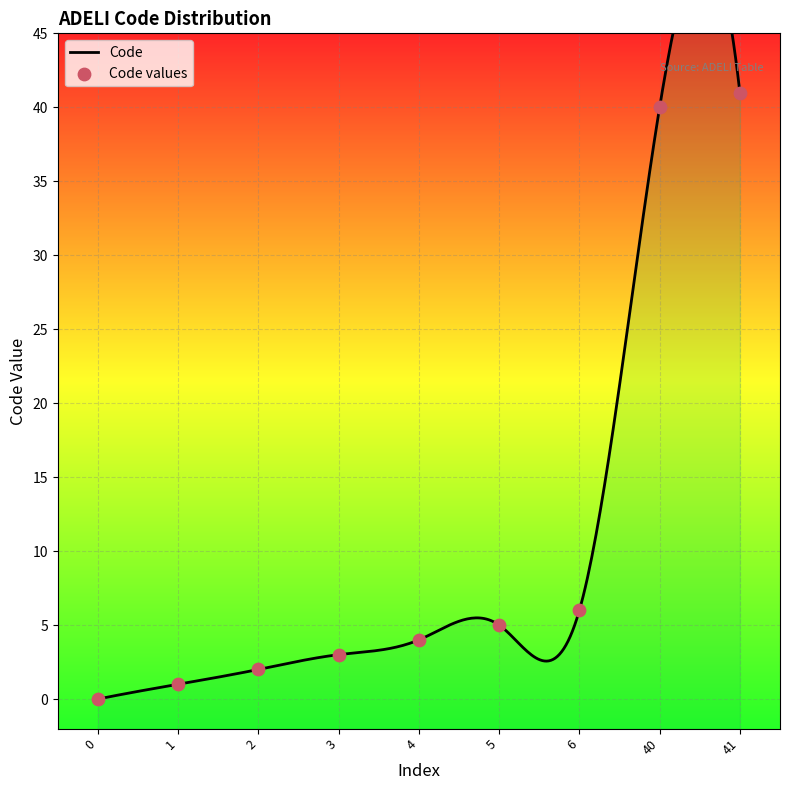

Approximately how many times larger is the value at 3 compared to 1?

3.0